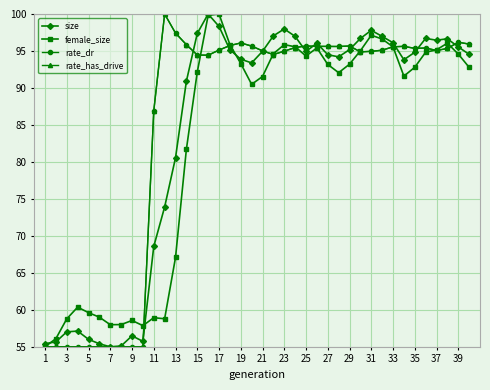

Does the chart display data point markers on the line(s)?

Yes